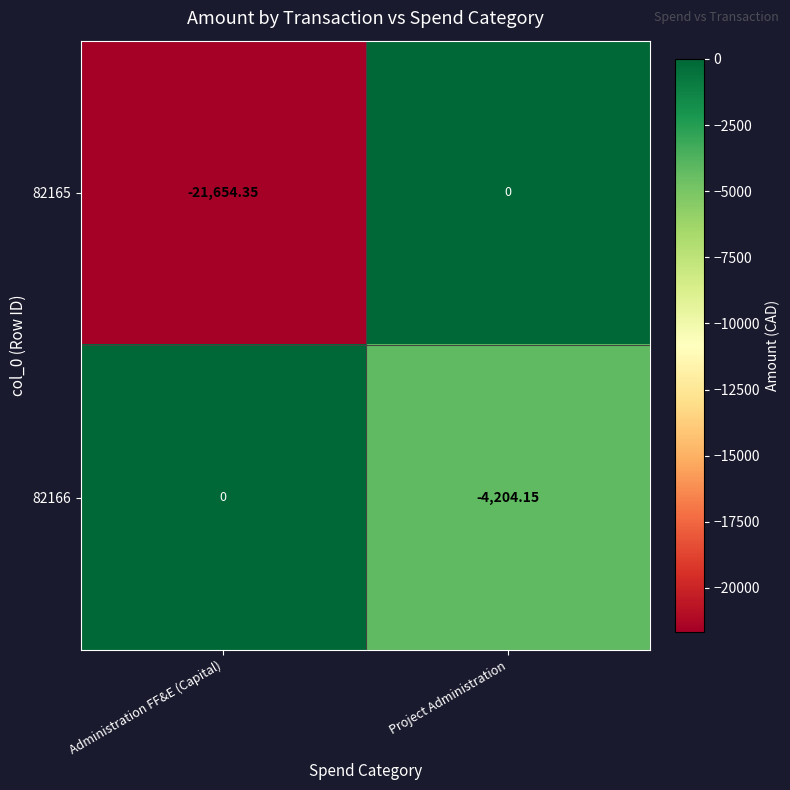

Is the value of 82166 at Project Administration greater than the value of 82165 at Project Administration?

No